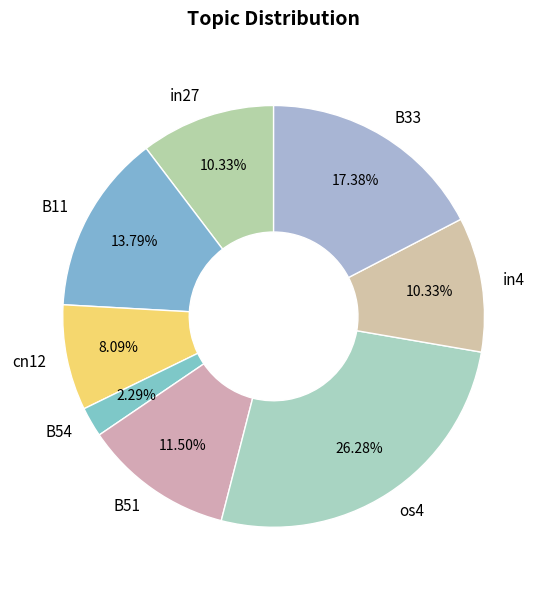

To the nearest percent, what is the average slice percentage?

12%